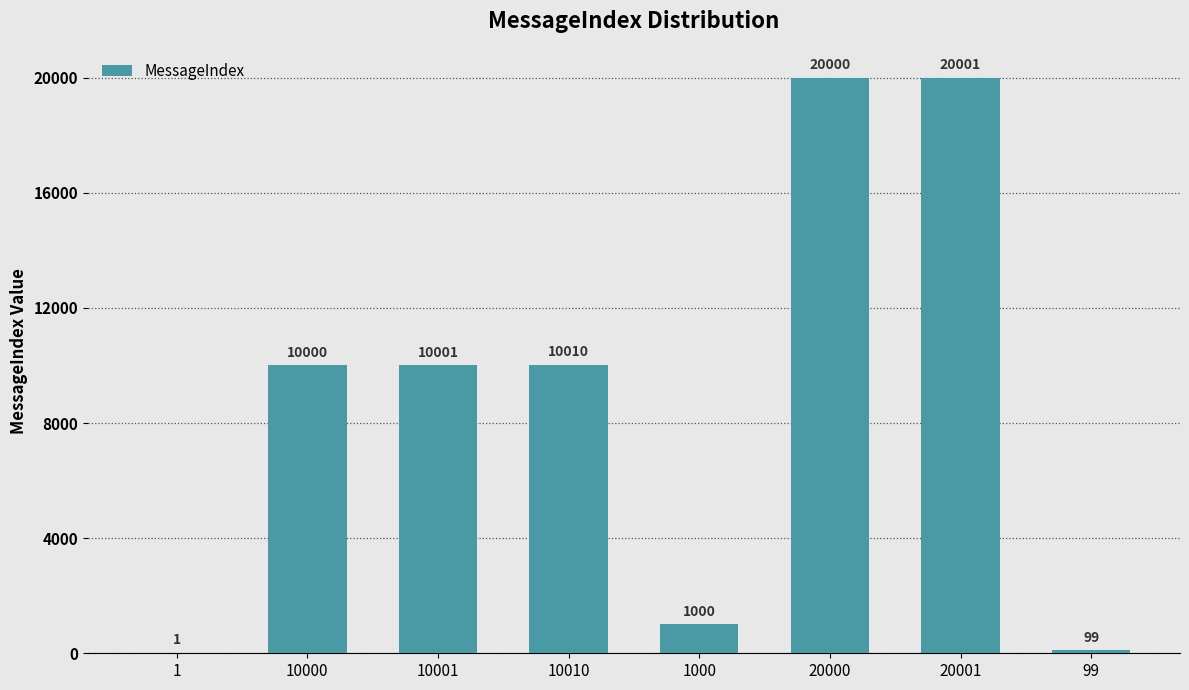

True or false: the data shows 1000 at 1000.

True